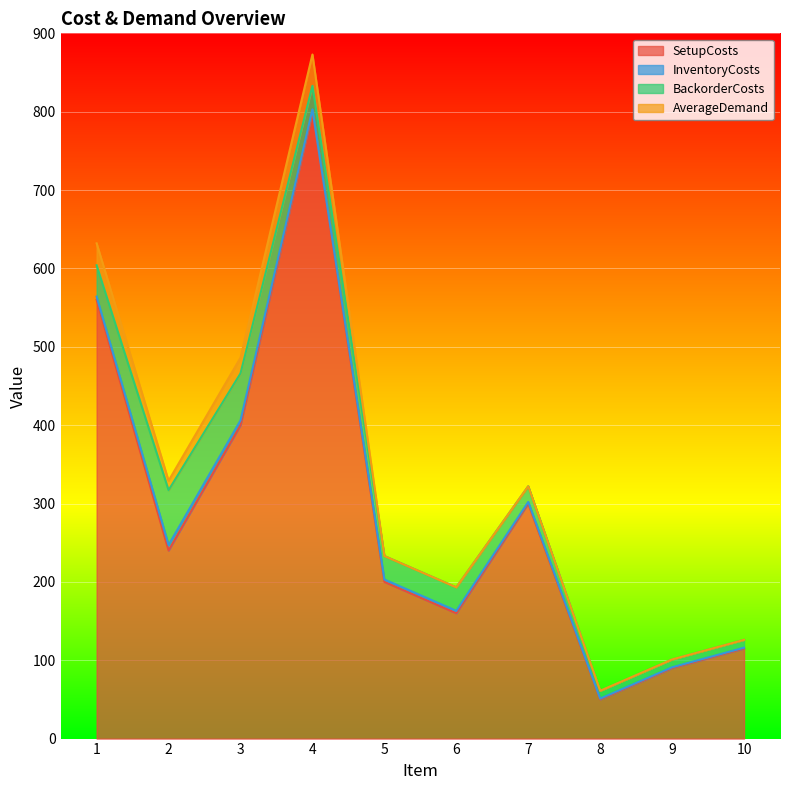

The AverageDemand series shows 0 at 7. True or false?

True